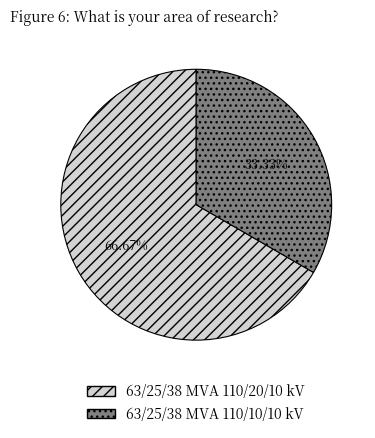

What portion of the pie excludes 63/25/38 MVA 110/10/10 kV?

66.7%